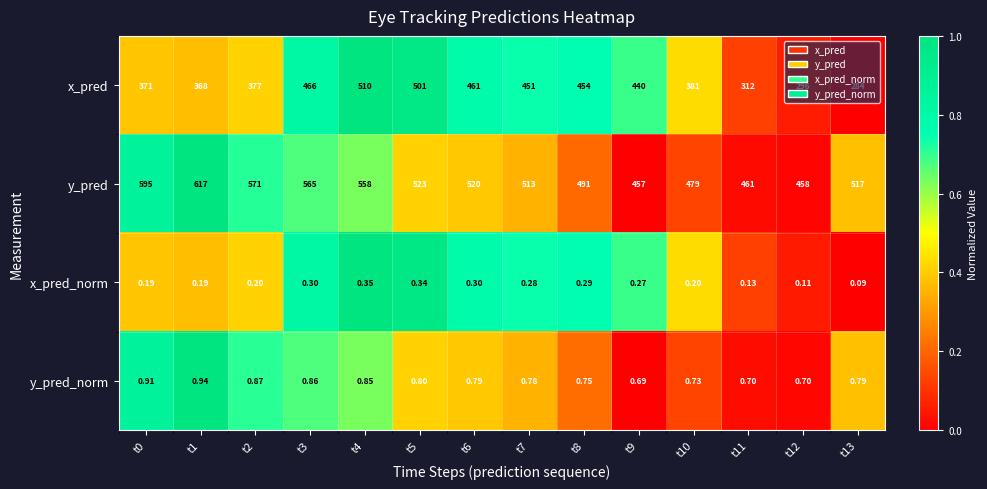

Between t2 and t9, which series saw the biggest shift?

y_pred